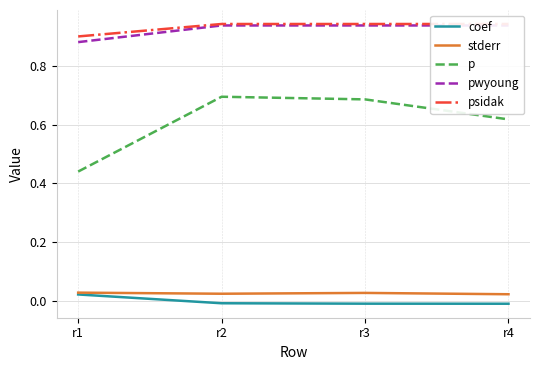

How many p values are between 0 and 1?

4